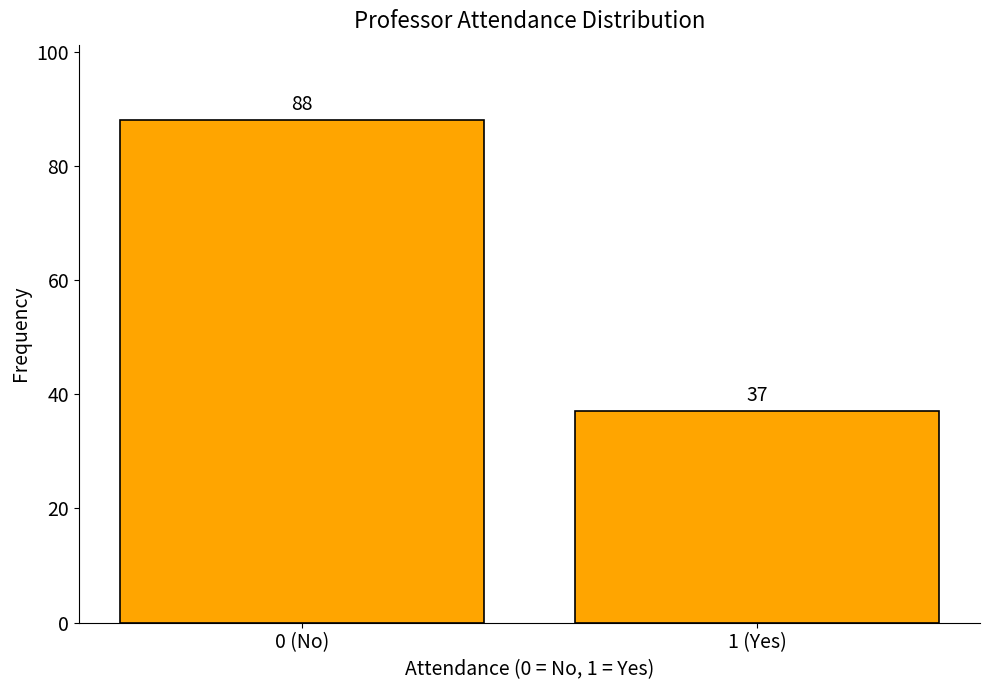

Reading left to right, what are all the values shown in this chart?

88	37